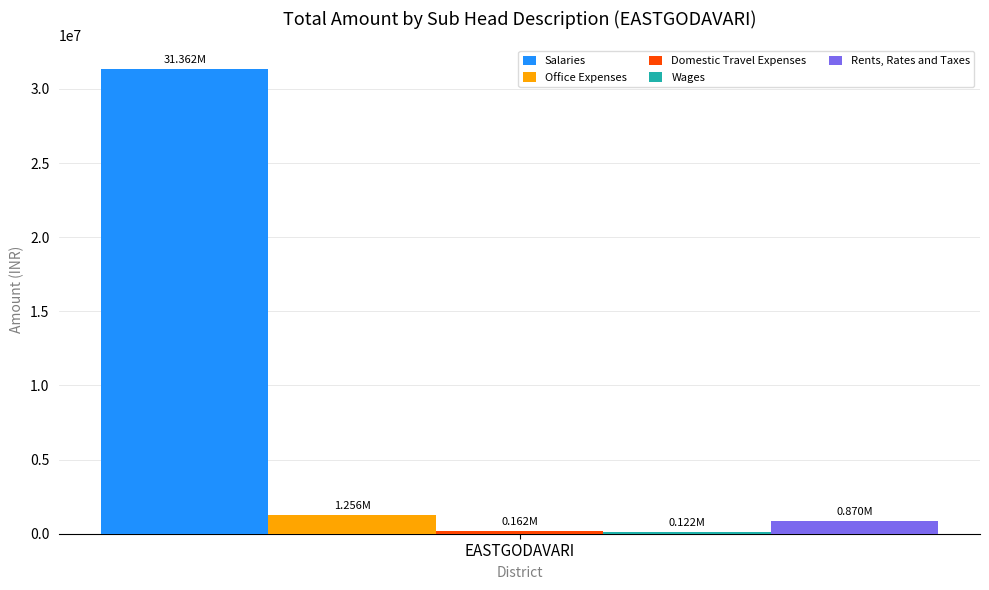

Which series has the largest range (max minus min)?

Salaries